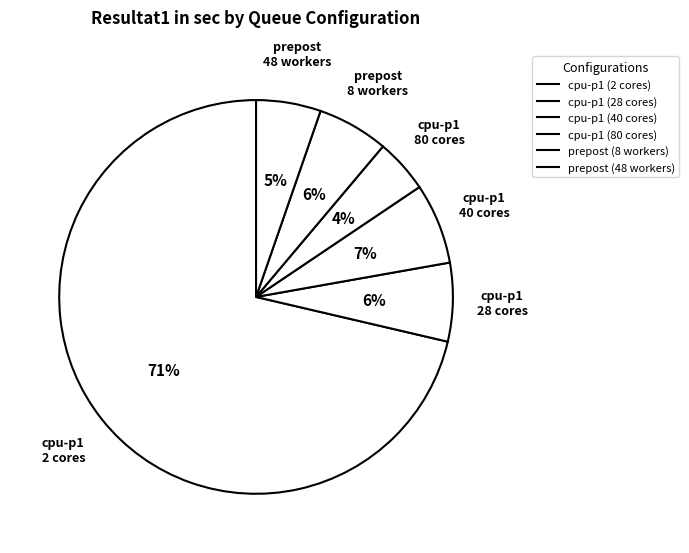

How many segments does this pie chart have?

6